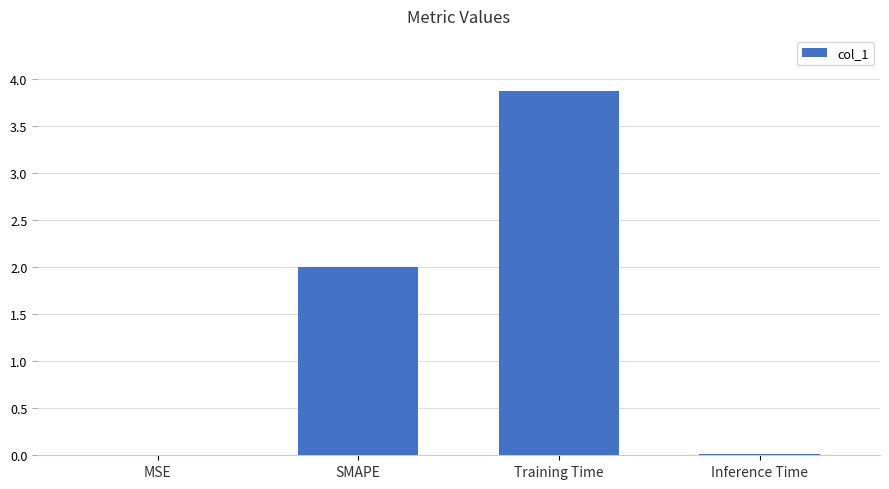

Which has a higher value, Inference Time or SMAPE?

SMAPE